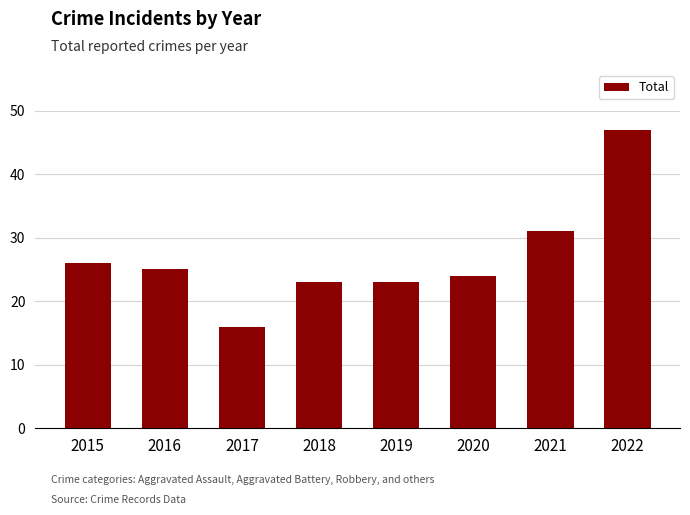

True or false: the data shows 25 at 2016.

True